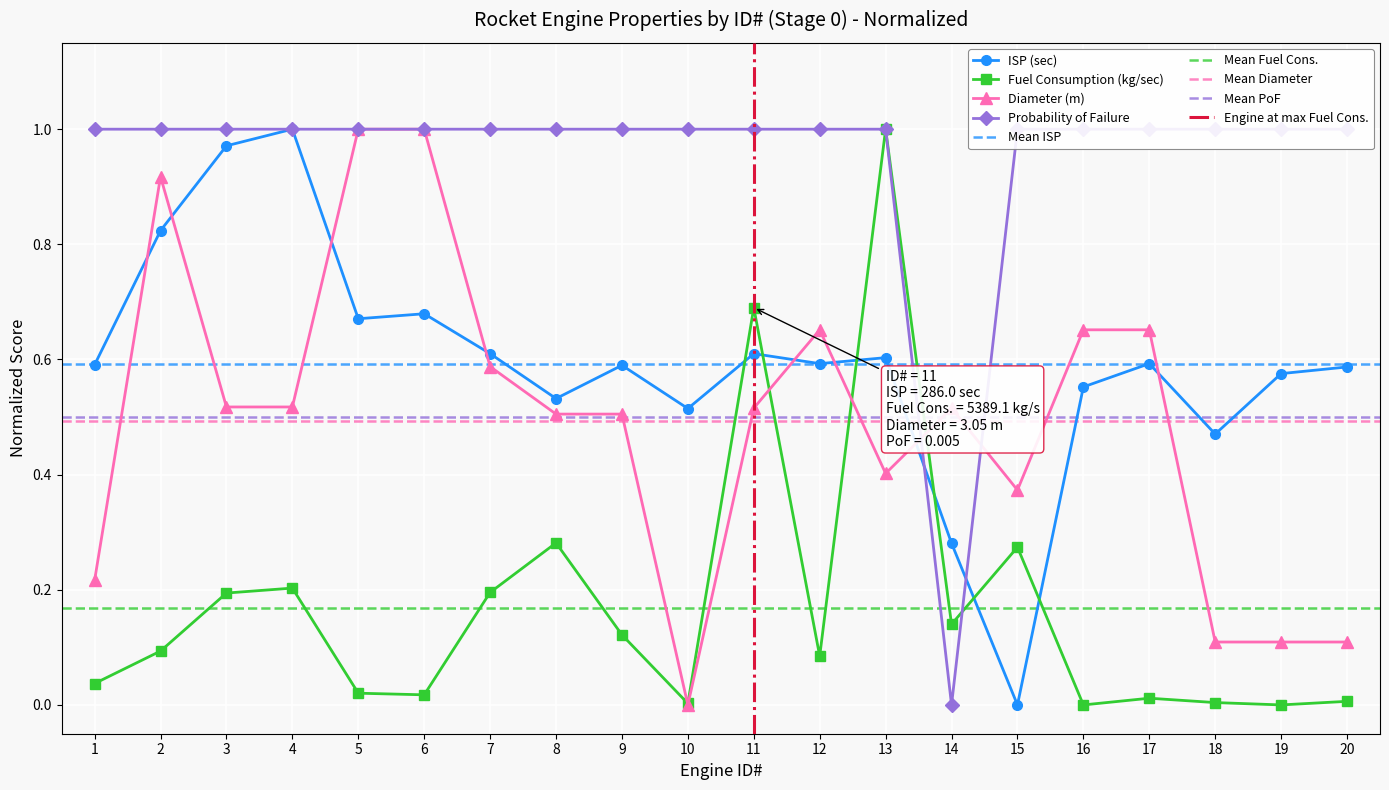

The Fuel Consumption (kg/sec) series shows 0.0 at 17. True or false?

False